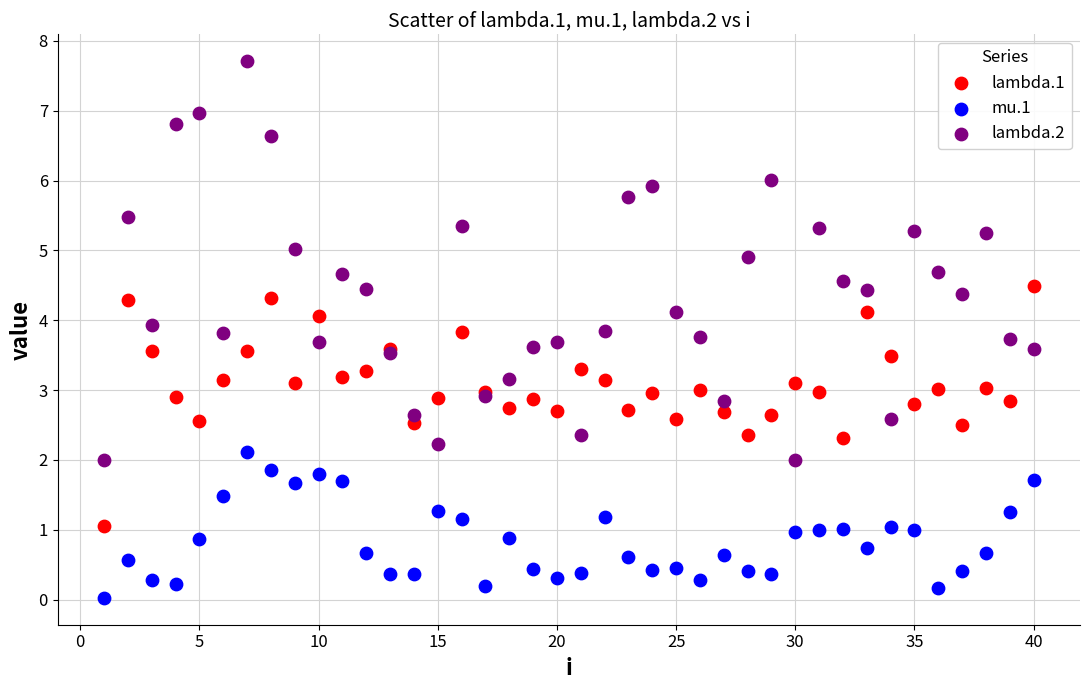

Which series contains the lowest Y value?

mu.1